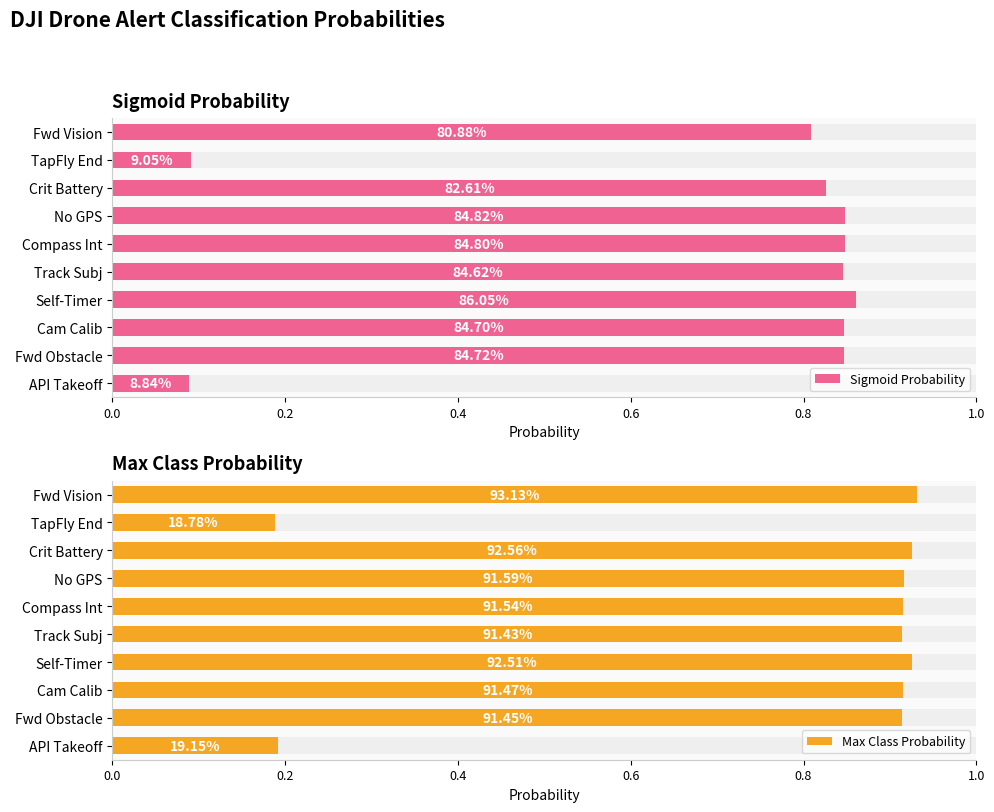

How many bars are there in each group?

2